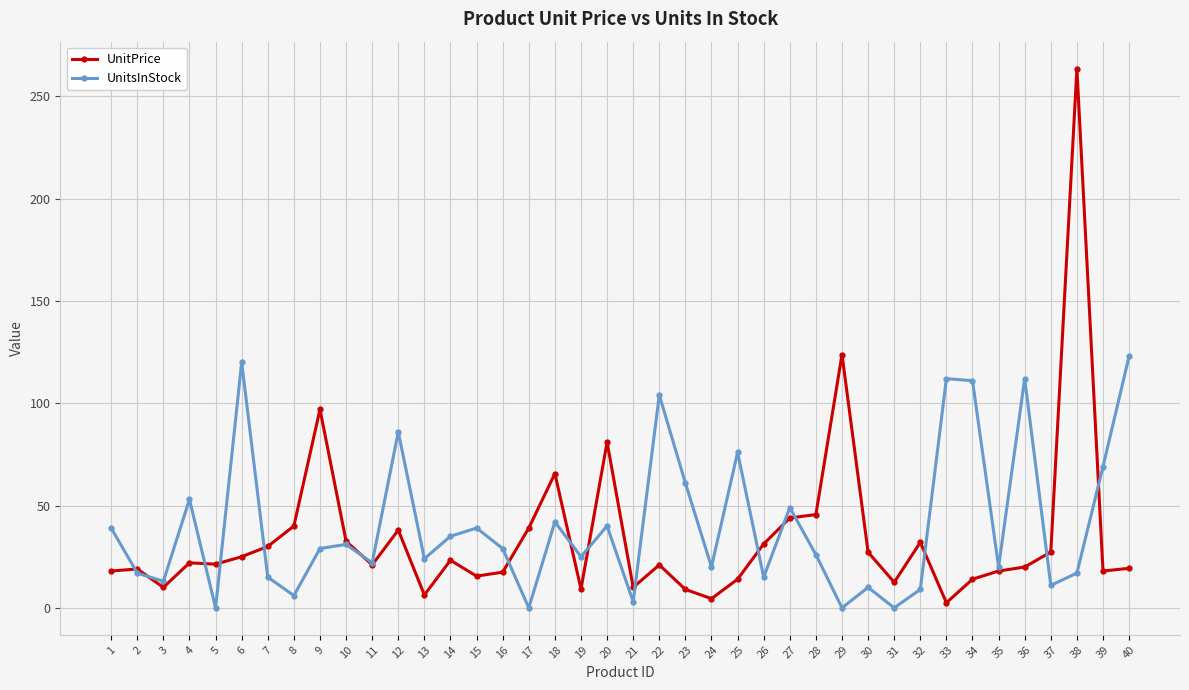

Which series has the widest spread of values?

UnitPrice